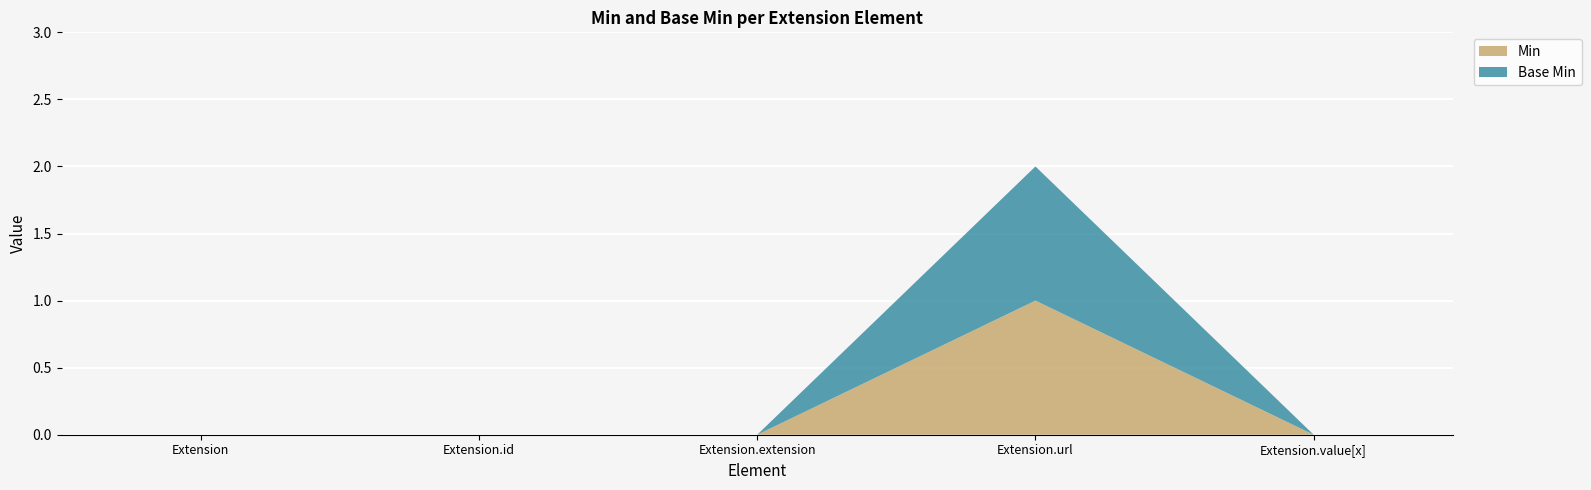

Reading left to right, extract all data points from this chart.

Min: 0	0	0	1	0
Base Min: 0	0	0	1	0